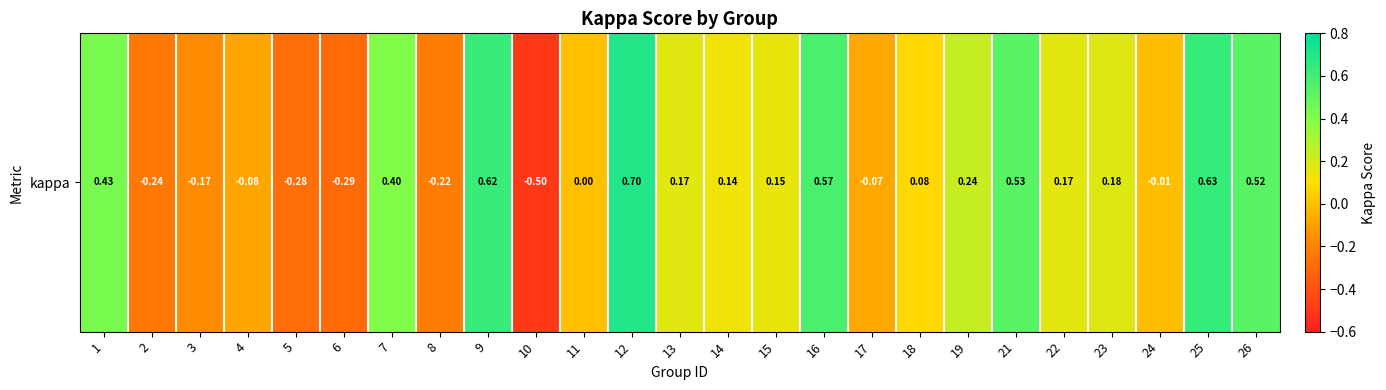

True or false: the data shows 0.4 at 7.

True